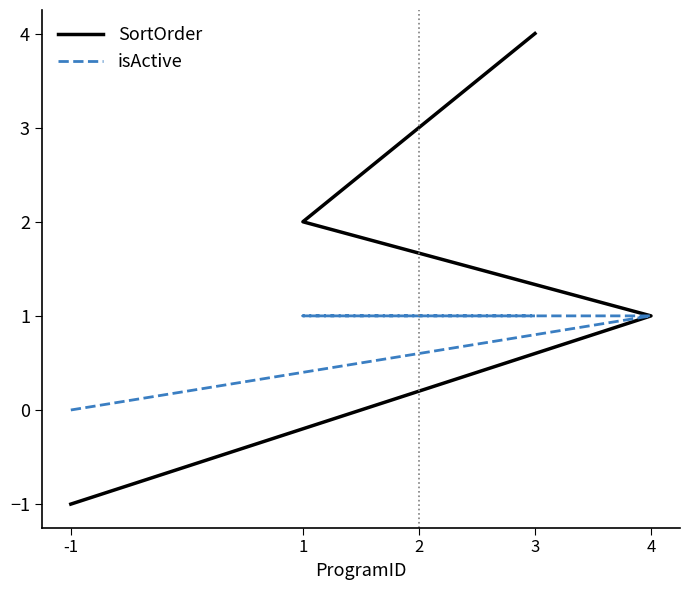

True or false: SortOrder and isActive cross at least once.

False